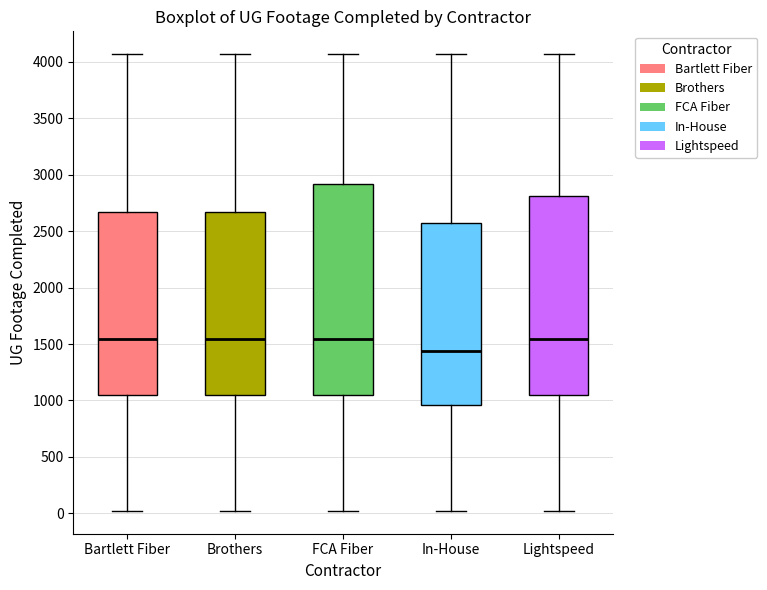

Reading left to right, transcribe this box plot: for each box, give where its median line is, the range the box spans, and where its two whiskers end, as read against the y-axis. The values are not printed on the chart, so give them approximately, as read against the axis.

Bartlett Fiber: median 1550, box 1050 to 2650, whiskers 0 to 4050
Brothers: median 1550, box 1050 to 2650, whiskers 0 to 4050
FCA Fiber: median 1550, box 1050 to 2900, whiskers 0 to 4050
In-House: median 1450, box 950 to 2550, whiskers 0 to 4050
Lightspeed: median 1550, box 1050 to 2800, whiskers 0 to 4050